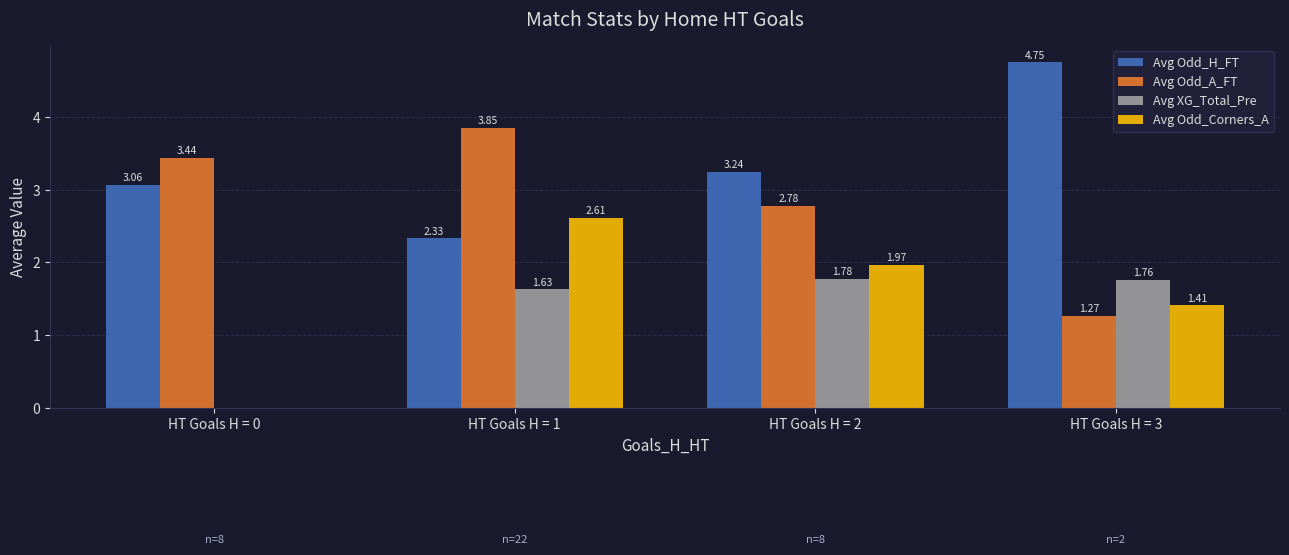

Which series has the largest total across all categories?

Avg Odd_H_FT